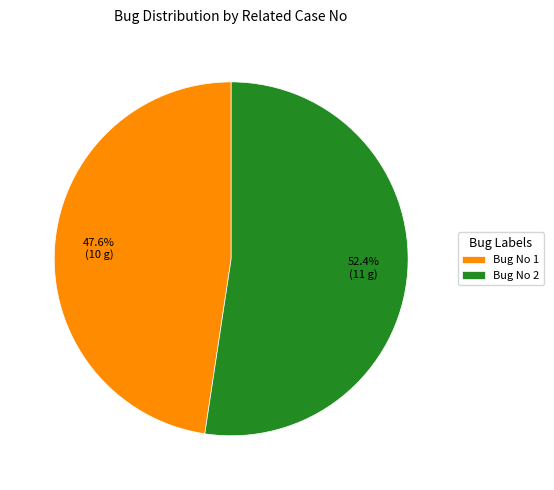

Which category accounts for the majority?

Bug No 2